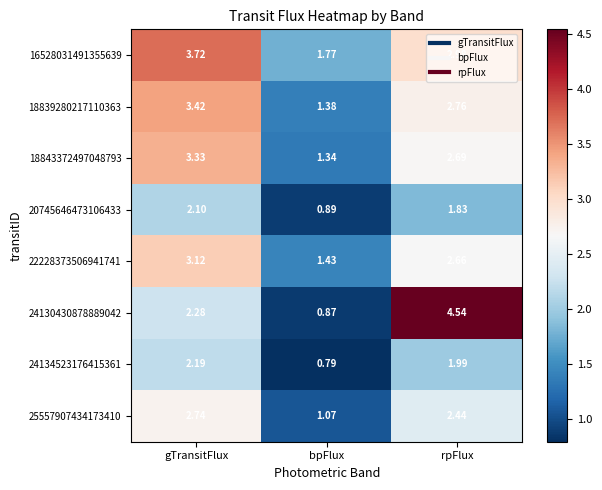

Which category has the highest value across all series?

rpFlux